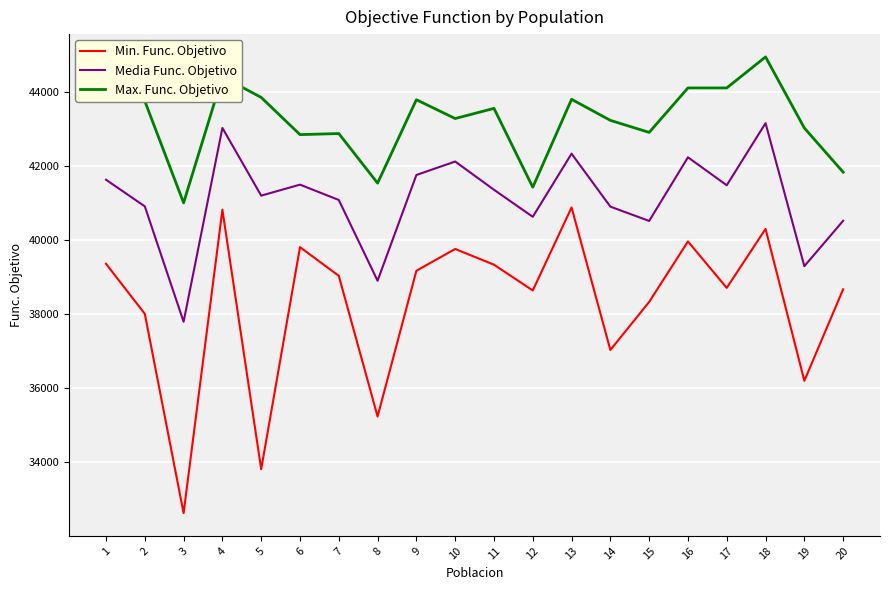

How many lines are shown in the chart?

3